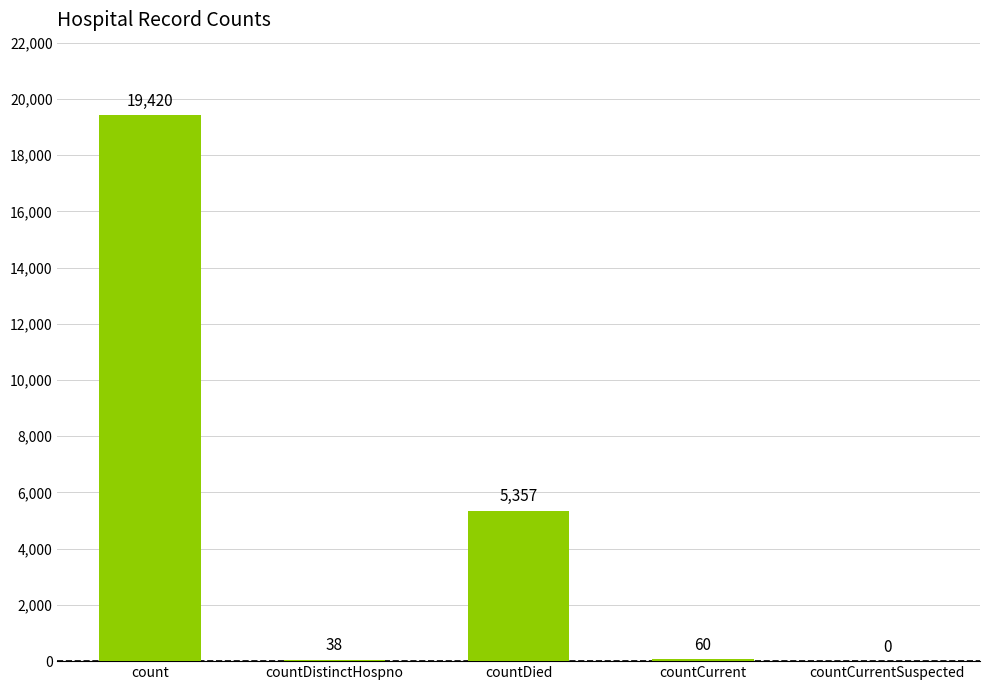

The value at countCurrentSuspected is 0. True or false?

True